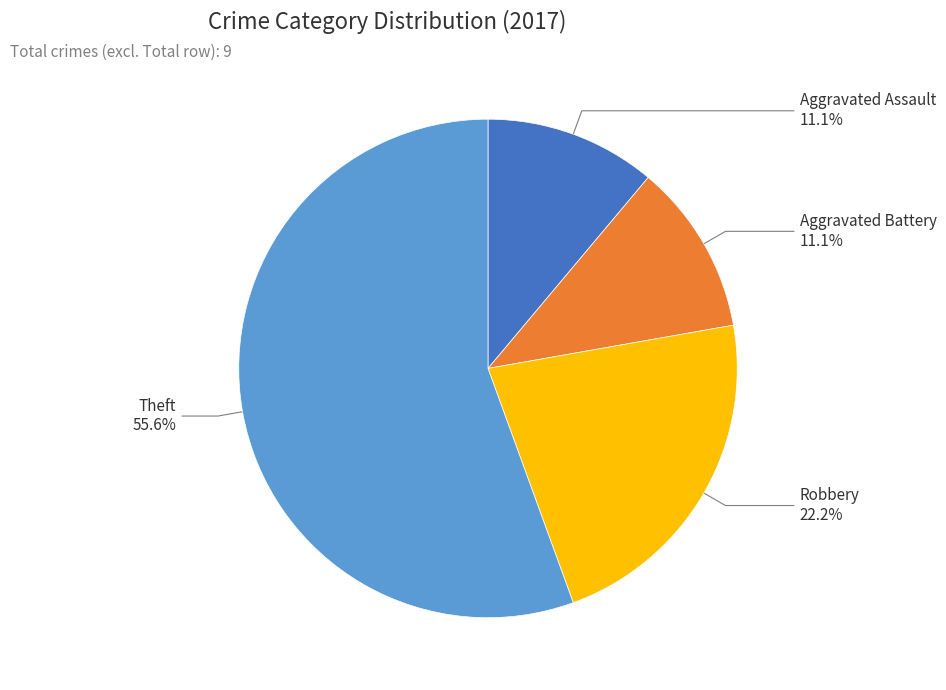

What is the largest slice in the pie chart?

Theft